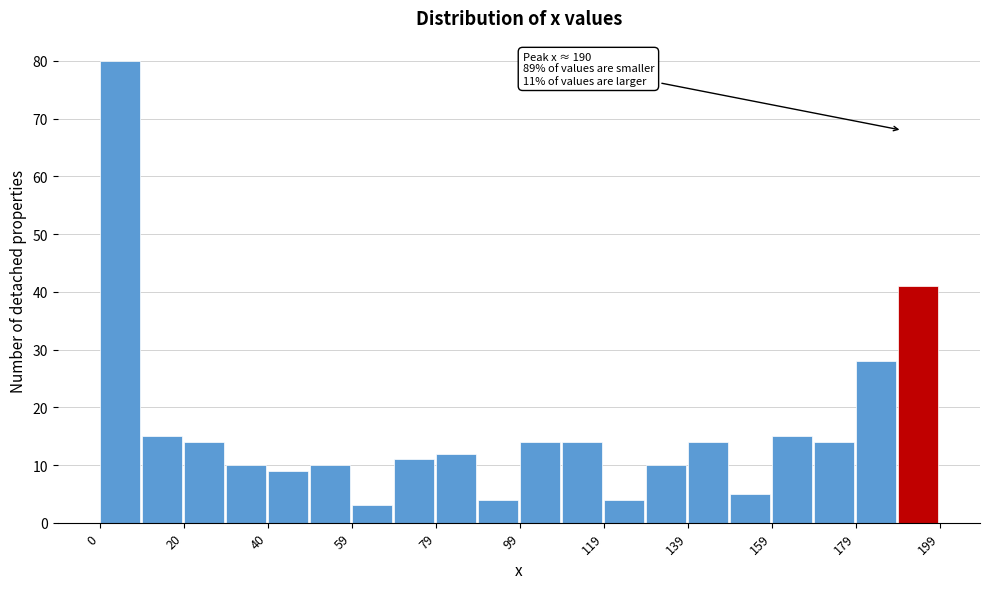

Over which range of the x-axis is the bar tallest?

0 to 10